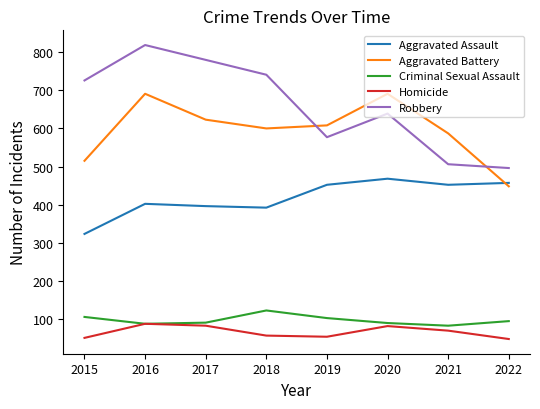

Which series has the largest range (max minus min)?

Robbery